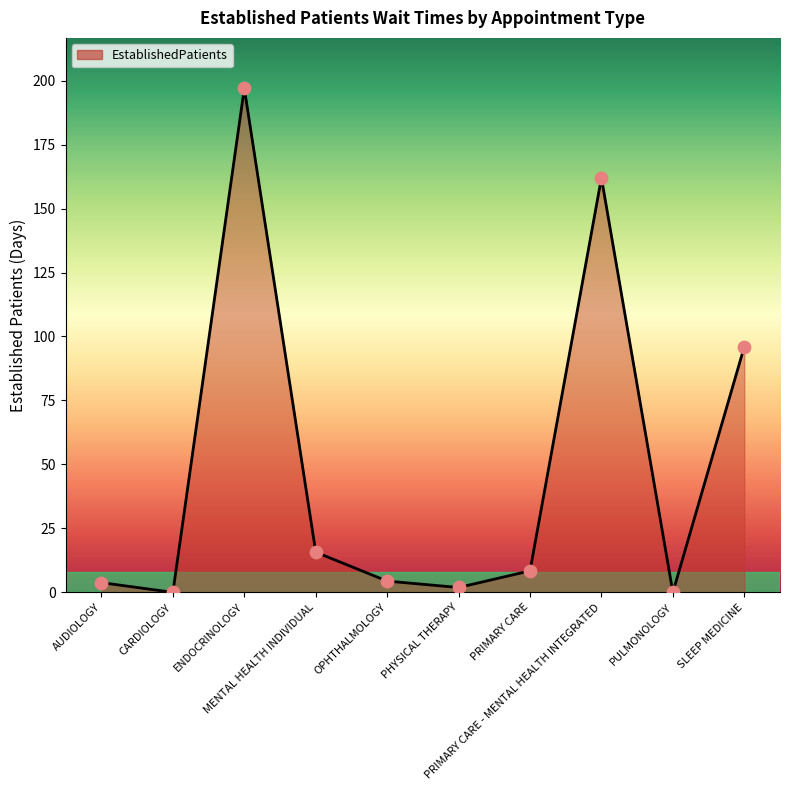

What is the ratio of the value at PRIMARY CARE - MENTAL HEALTH INTEGRATED to the value at MENTAL HEALTH INDIVIDUAL?

10.3